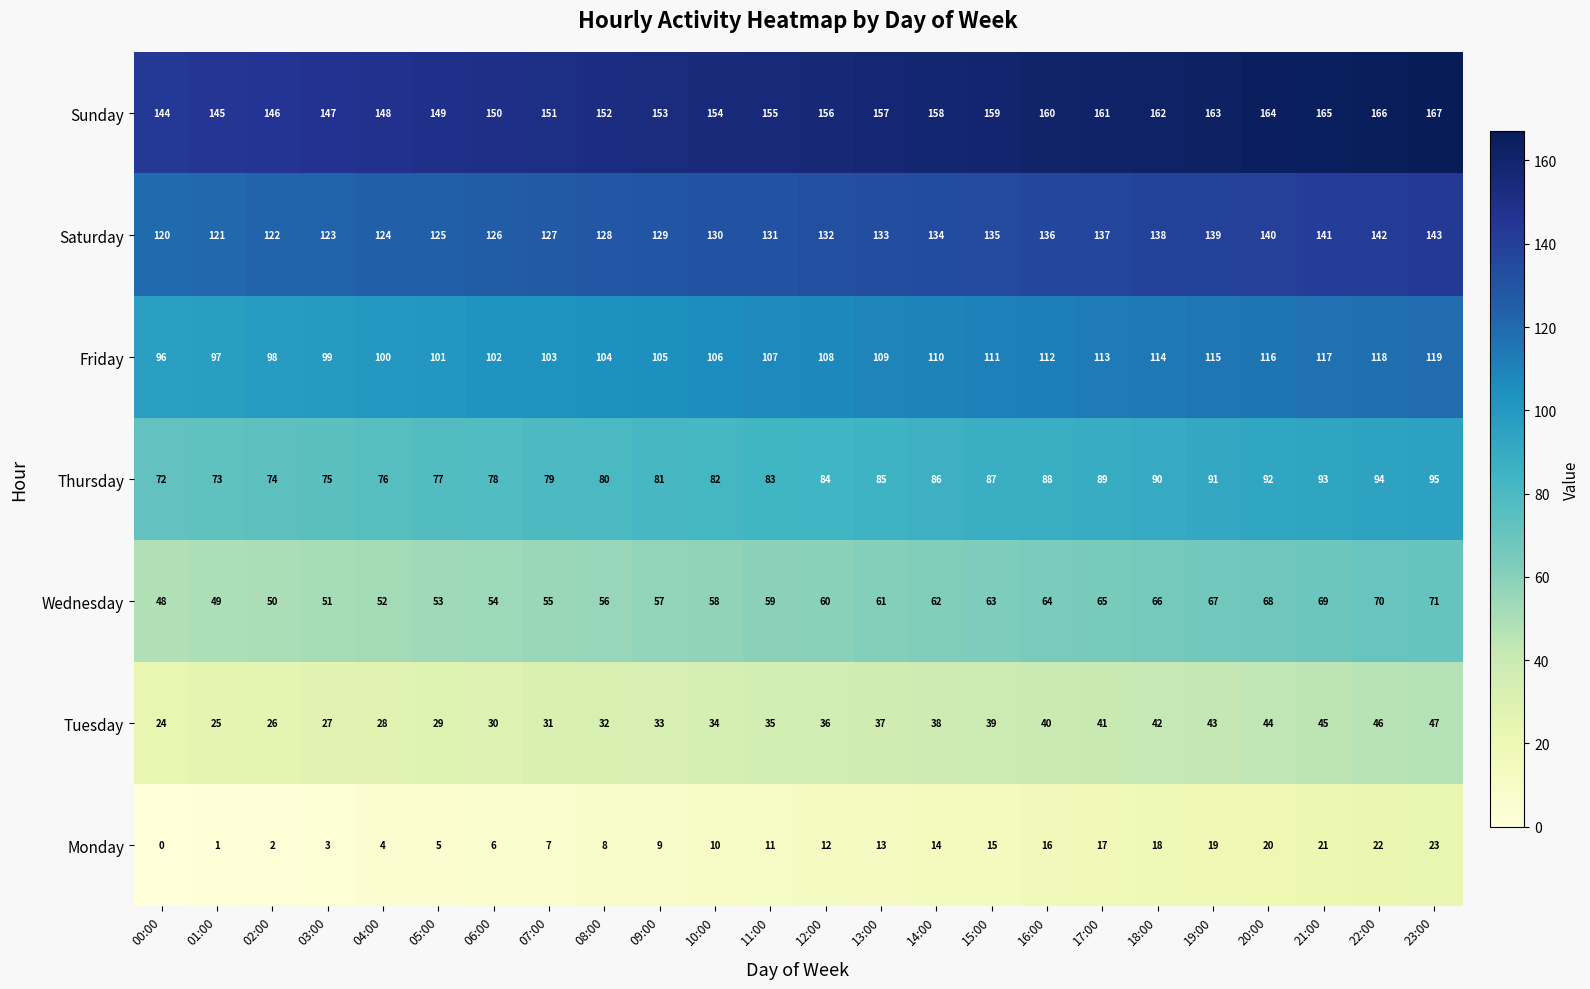

Which label corresponds to the largest value in the chart?

23:00